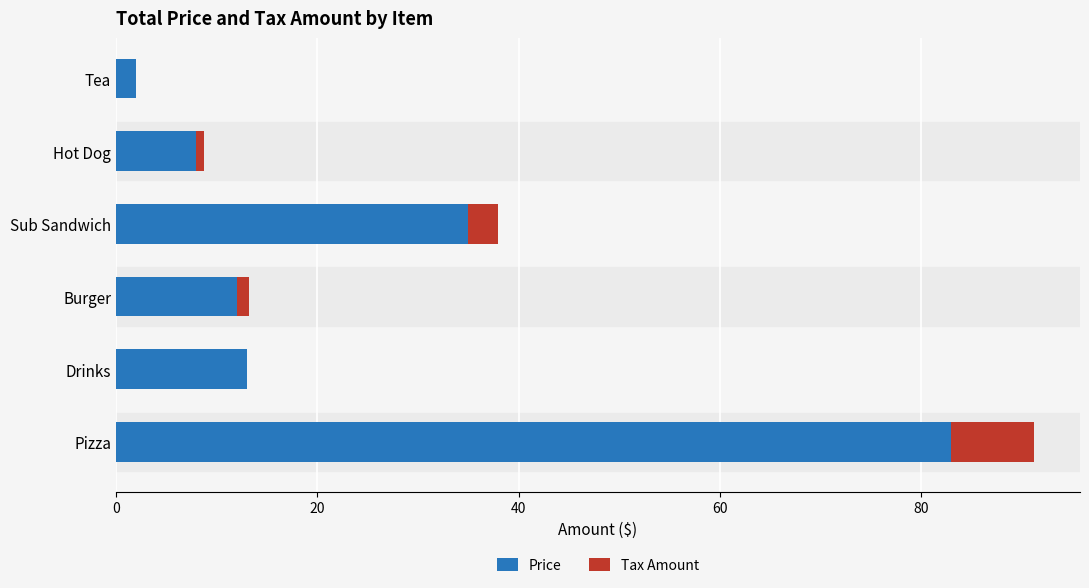

What are all the series names shown in the legend?

Price, Tax Amount